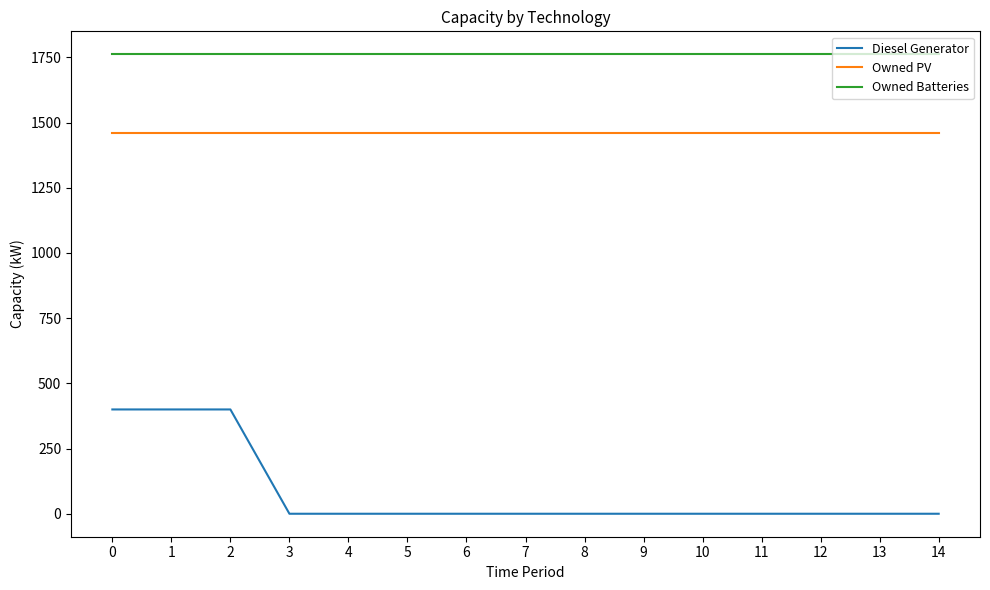

What is the minimum value for Owned Batteries?

1762